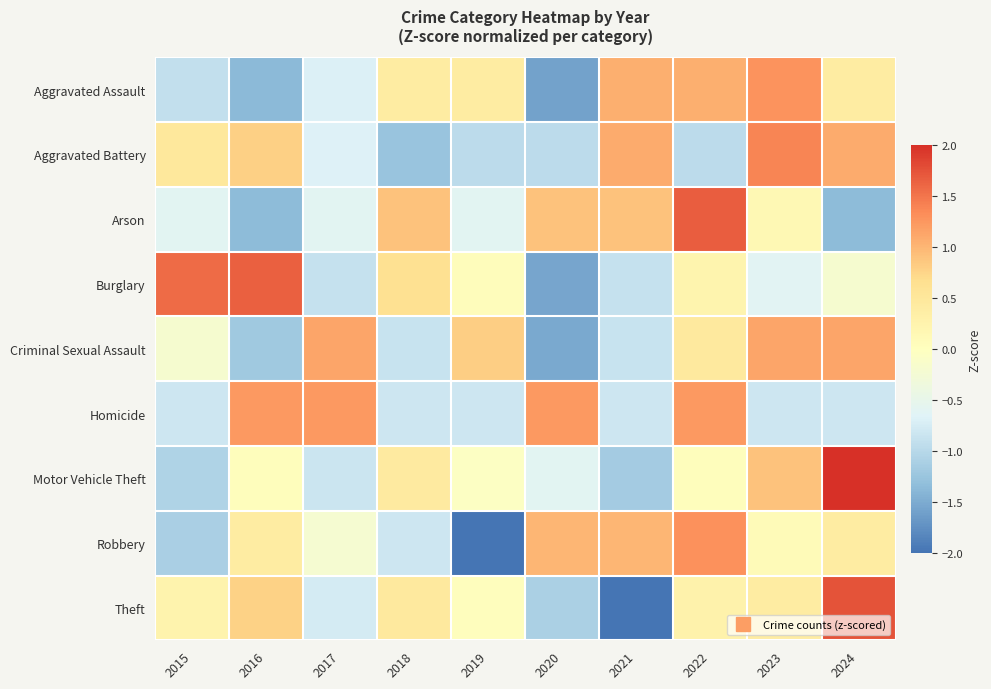

Reading right to left, list all the values displayed in this chart.

Aggravated Assault: 2024=0.4	2023=1.3	2022=1.1	2021=1.1	2020=-1.6	2019=0.4	2018=0.4	2017=-0.7	2016=-1.4	2015=-0.9
Aggravated Battery: 2024=1.1	2023=1.4	2022=-1.0	2021=1.1	2020=-1.0	2019=-1.0	2018=-1.3	2017=-0.7	2016=0.8	2015=0.5
Arson: 2024=-1.4	2023=0.2	2022=1.7	2021=0.9	2020=0.9	2019=-0.6	2018=0.9	2017=-0.6	2016=-1.4	2015=-0.6
Burglary: 2024=-0.2	2023=-0.6	2022=0.2	2021=-0.9	2020=-1.5	2019=0.1	2018=0.6	2017=-0.9	2016=1.7	2015=1.6
Criminal Sexual Assault: 2024=1.1	2023=1.1	2022=0.5	2021=-0.9	2020=-1.5	2019=0.8	2018=-0.9	2017=1.1	2016=-1.2	2015=-0.2
Homicide: 2024=-0.8	2023=-0.8	2022=1.2	2021=-0.8	2020=1.2	2019=-0.8	2018=-0.8	2017=1.2	2016=1.2	2015=-0.8
Motor Vehicle Theft: 2024=2.3	2023=0.9	2022=0.0	2021=-1.2	2020=-0.6	2019=-0.0	2018=0.4	2017=-0.8	2016=0.0	2015=-1.1
Robbery: 2024=0.4	2023=0.1	2022=1.3	2021=1.0	2020=1.0	2019=-2.0	2018=-0.8	2017=-0.2	2016=0.4	2015=-1.1
Theft: 2024=1.7	2023=0.4	2022=0.3	2021=-2.0	2020=-1.1	2019=0.0	2018=0.5	2017=-0.8	2016=0.8	2015=0.2